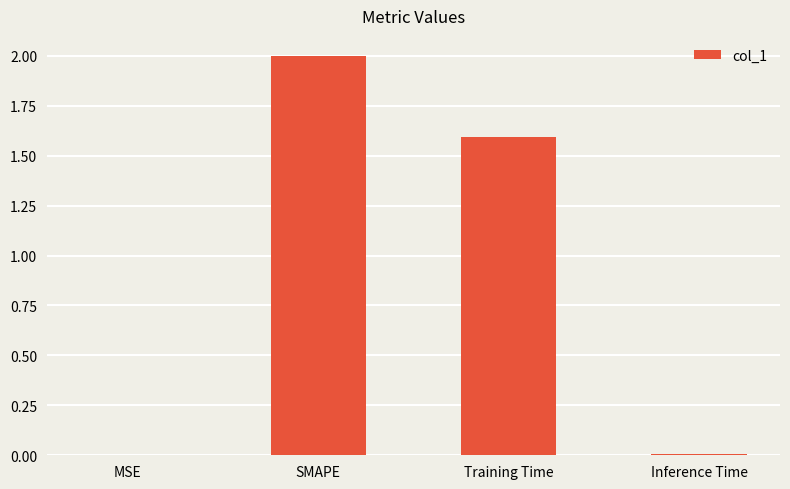

The chart shows a value of 1.6 at Training Time. True or false?

True